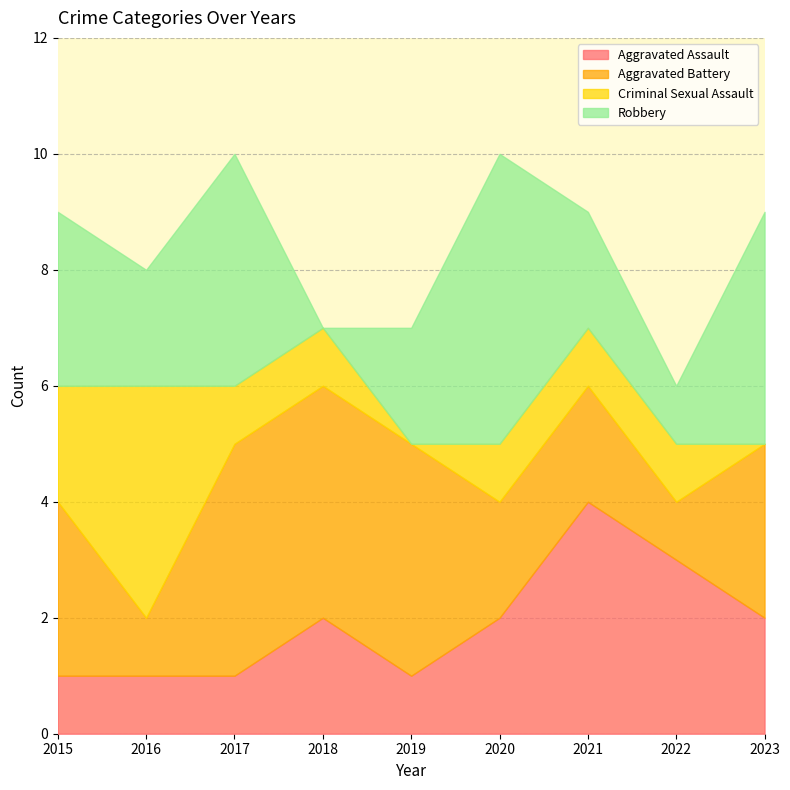

Between 2022 and 2023, which series saw the biggest shift?

Robbery